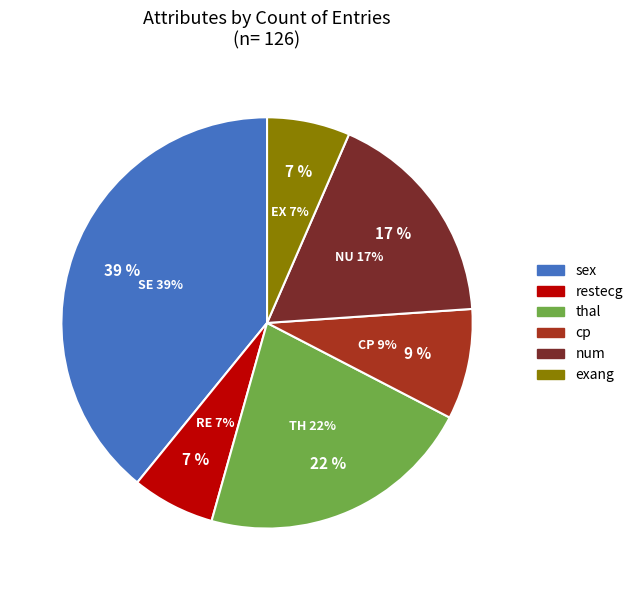

What is the smallest slice in the pie chart?

restecg